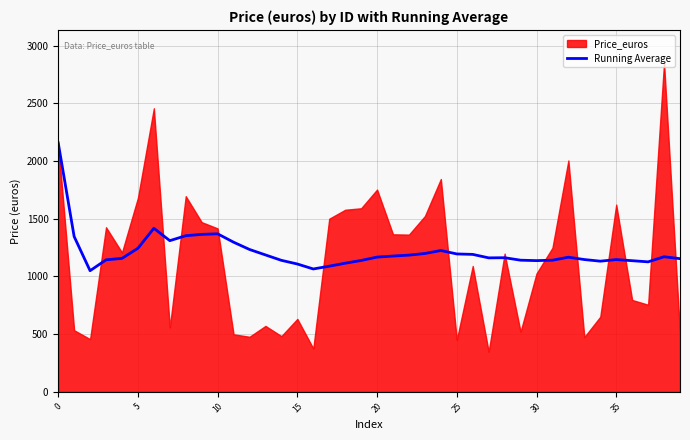

What is the maximum value for Running Average?

2157.5